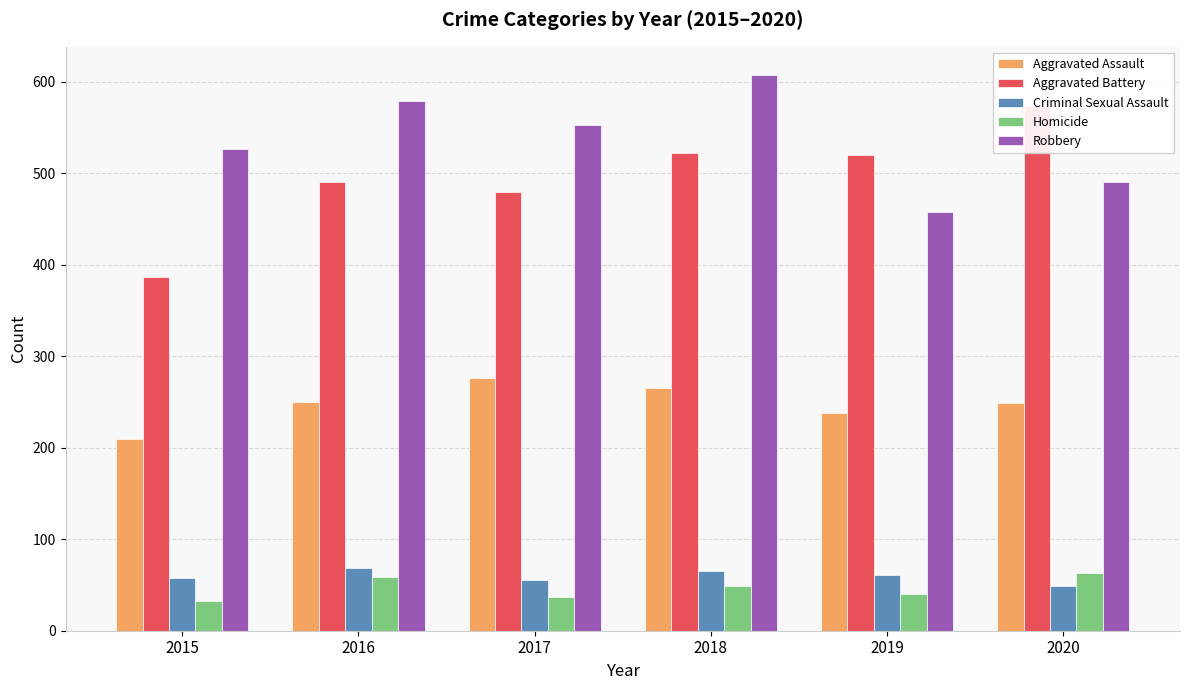

What is the sum of the Criminal Sexual Assault values at 2018 and 2015?

123